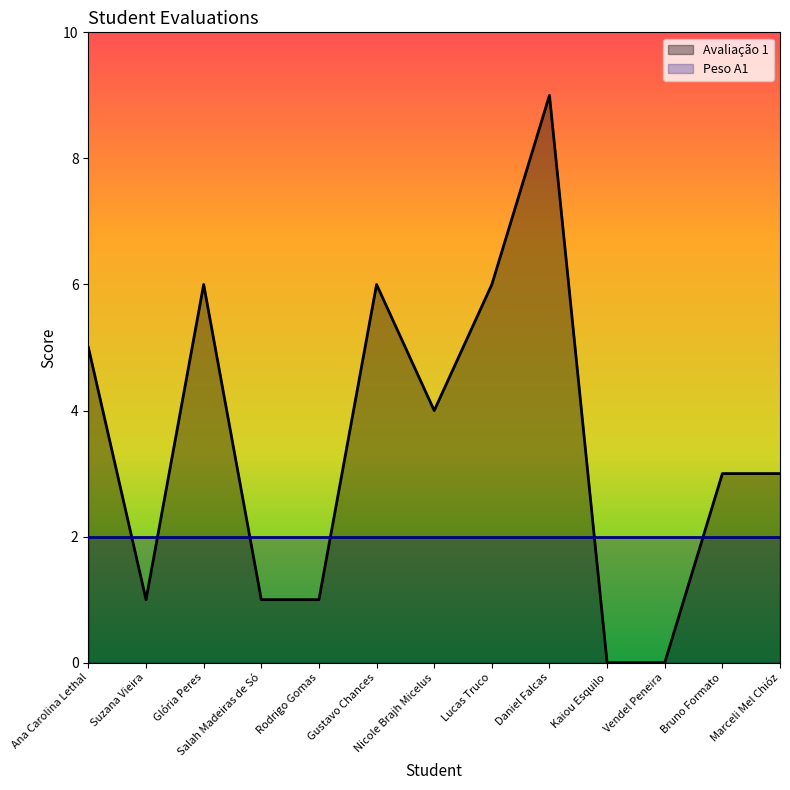

What is the sum of all values?

45